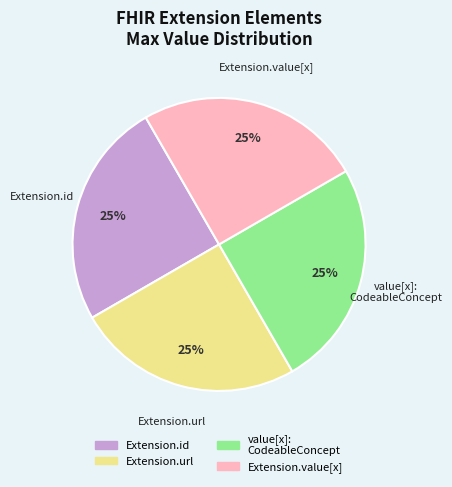

To the nearest percent, what is the average slice percentage?

25%